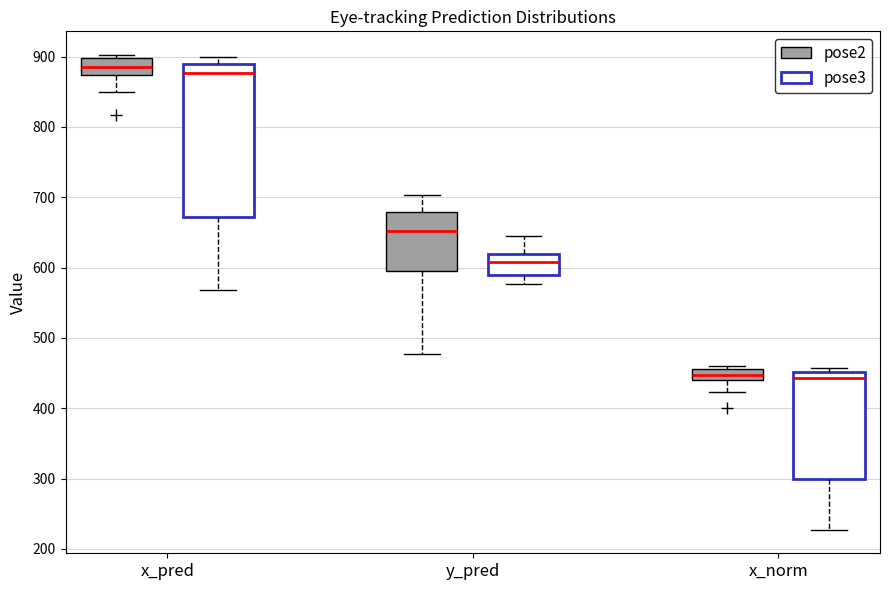

Reading left to right, read every box against the y-axis: the position of its median line, the range the box covers, and the ends of its whiskers. The values are not printed on the chart, so give them approximately, as read against the axis.

x_pred (pose2): median 880, box 870 to 900, whiskers 850 to 900 (just above the box's upper edge)
x_pred (pose3): median 880, box 670 to 890, whiskers 570 to 900
y_pred (pose2): median 650, box 600 to 680, whiskers 480 to 700
y_pred (pose3): median 610, box 590 to 620, whiskers 580 to 650
x_norm (pose2): median 450, box 440 to 460, whiskers 420 to 460 (just above the box's upper edge)
x_norm (pose3): median 440, box 300 to 450, whiskers 230 to 460